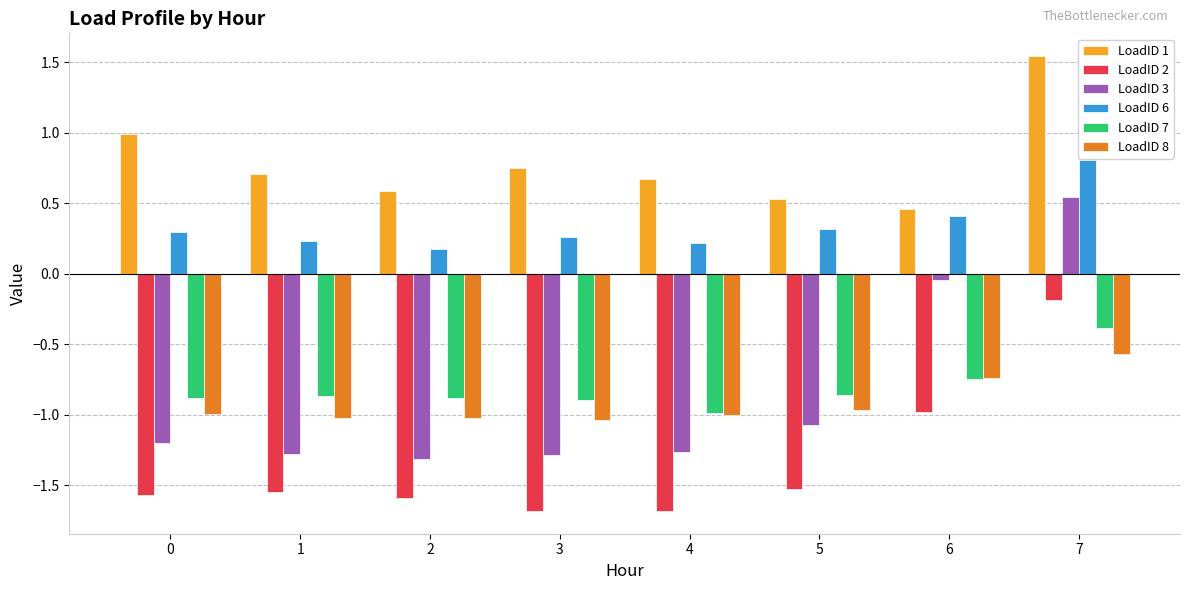

At 1, list the series in order from largest to smallest.

LoadID 1, LoadID 6, LoadID 7, LoadID 8, LoadID 3, LoadID 2